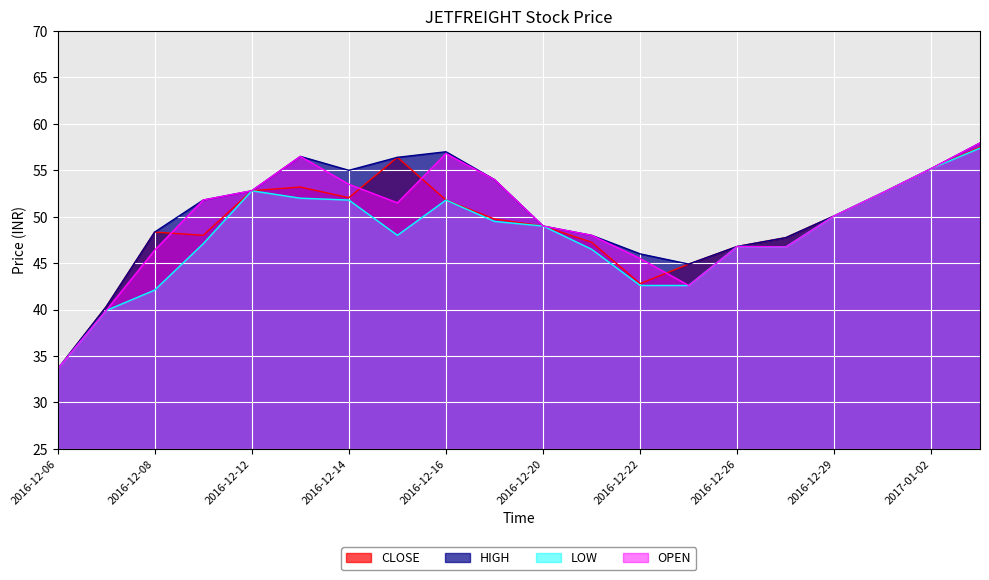

Rank the categories by CLOSE value from lowest to highest.

2016-12-06, 2016-12-07, 2016-12-22, 2016-12-23, 2016-12-26, 2016-12-21, 2016-12-28, 2016-12-09, 2016-12-08, 2016-12-20, 2016-12-19, 2016-12-29, 2016-12-16, 2016-12-14, 2016-12-30, 2016-12-12, 2016-12-13, 2017-01-02, 2016-12-15, 2017-01-03